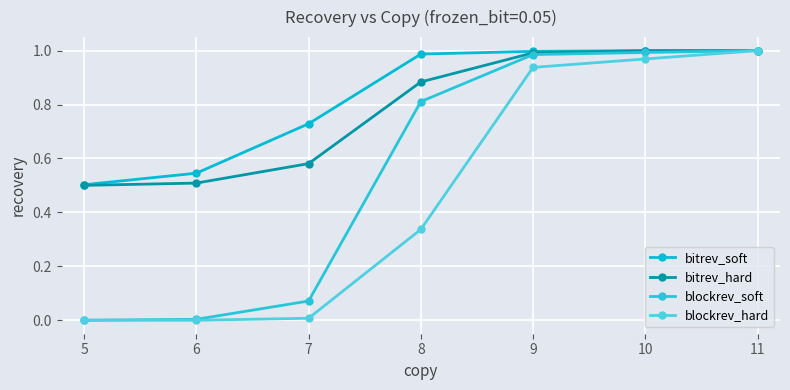

Which series has the largest range (max minus min)?

blockrev_hard